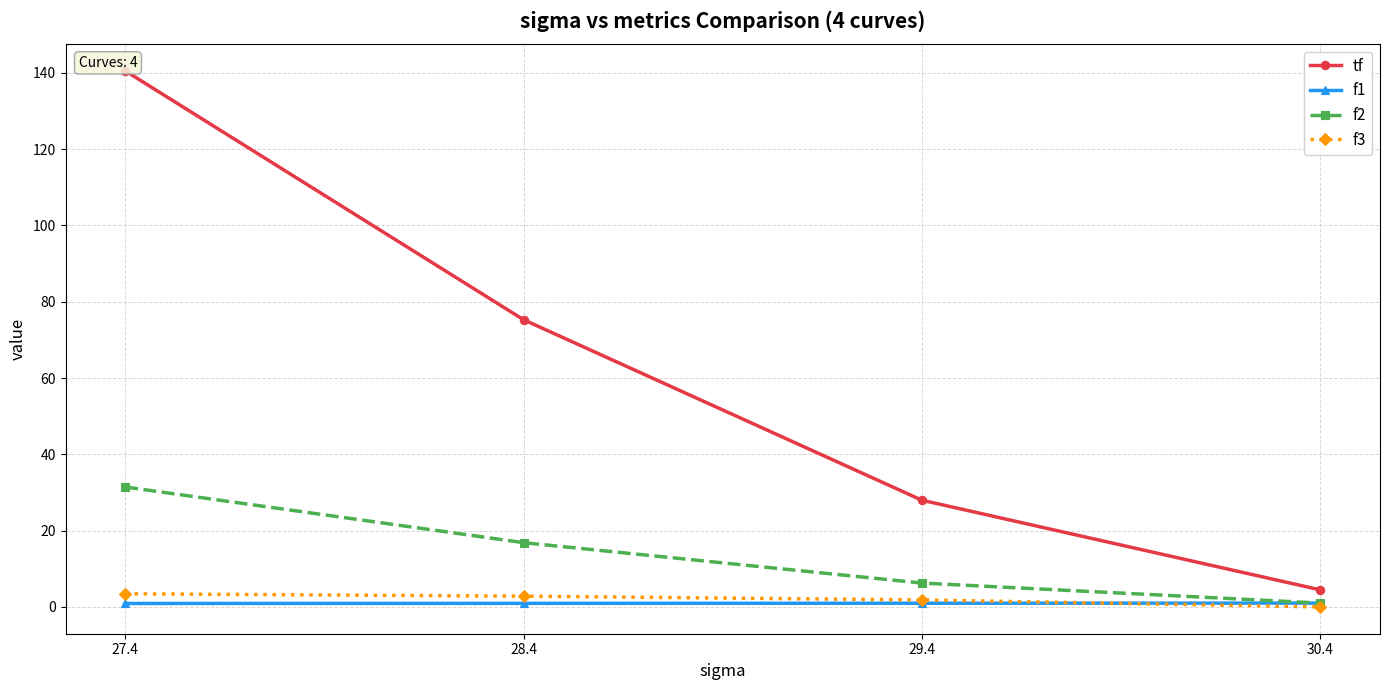

What is the total value across all series at 30.4?

6.5